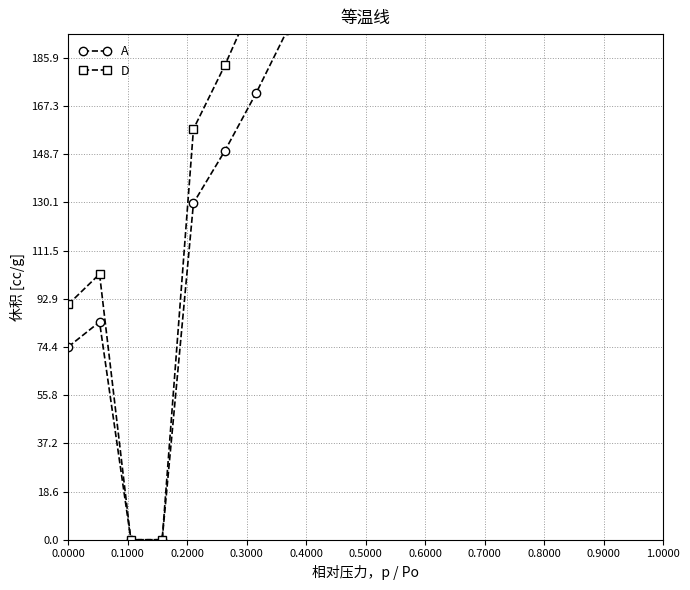

Is this an area chart (filled region under the line)?

No